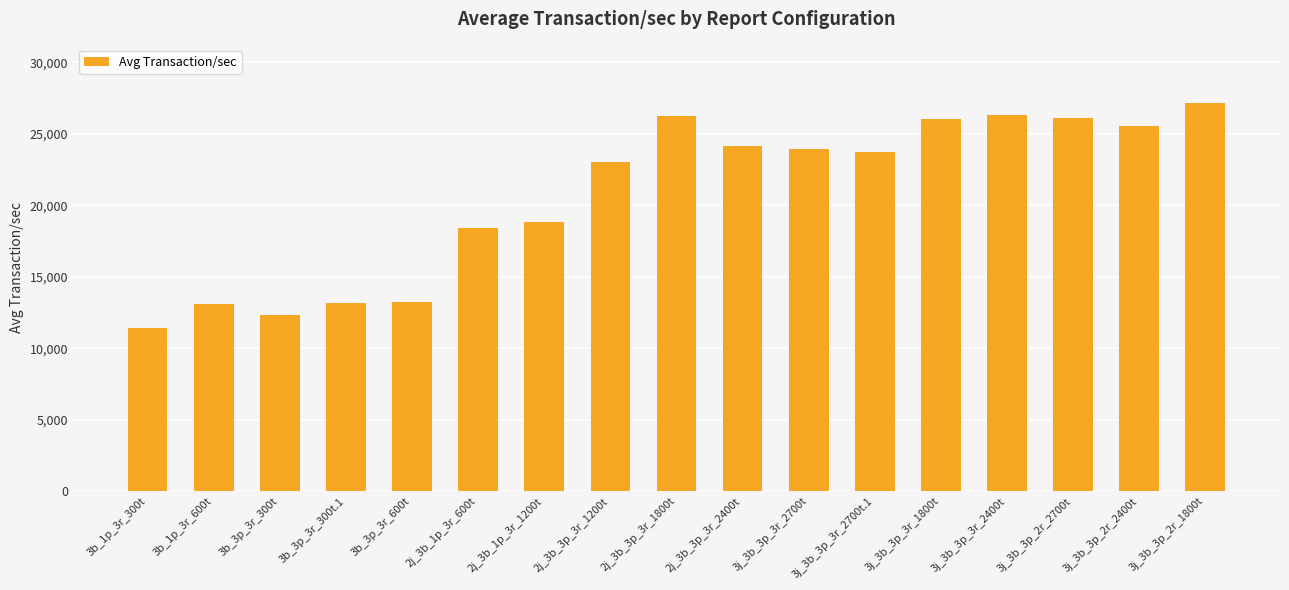

Which category has the highest value across all series?

3j_3b_3p_2r_1800t